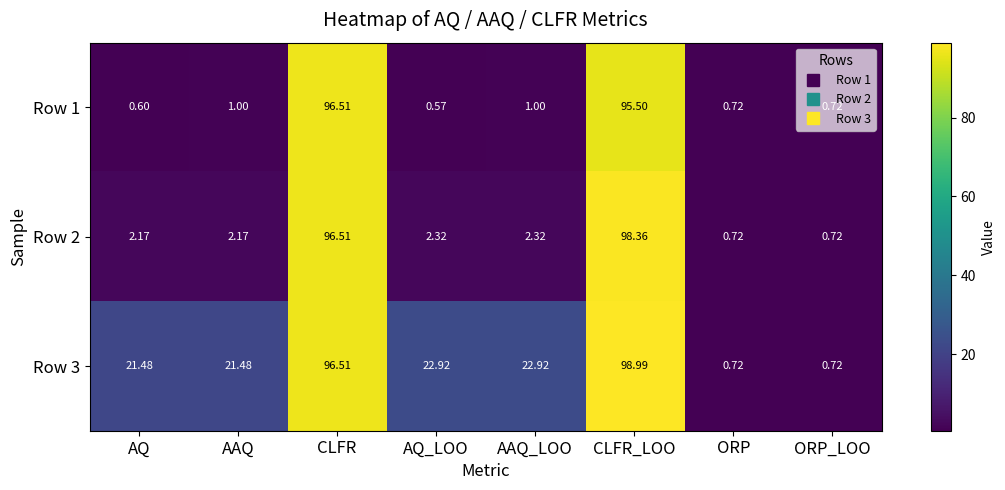

At which category is the sum across all series the highest?

CLFR_LOO